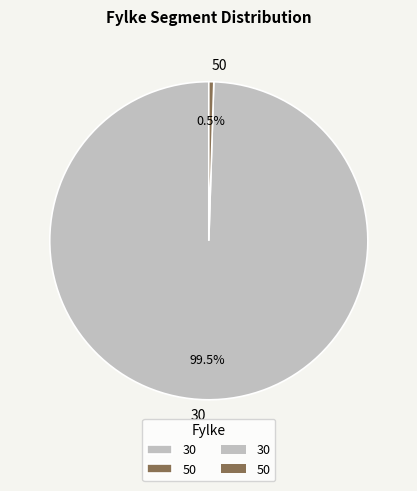

What portion of the pie excludes 30?

0.5%